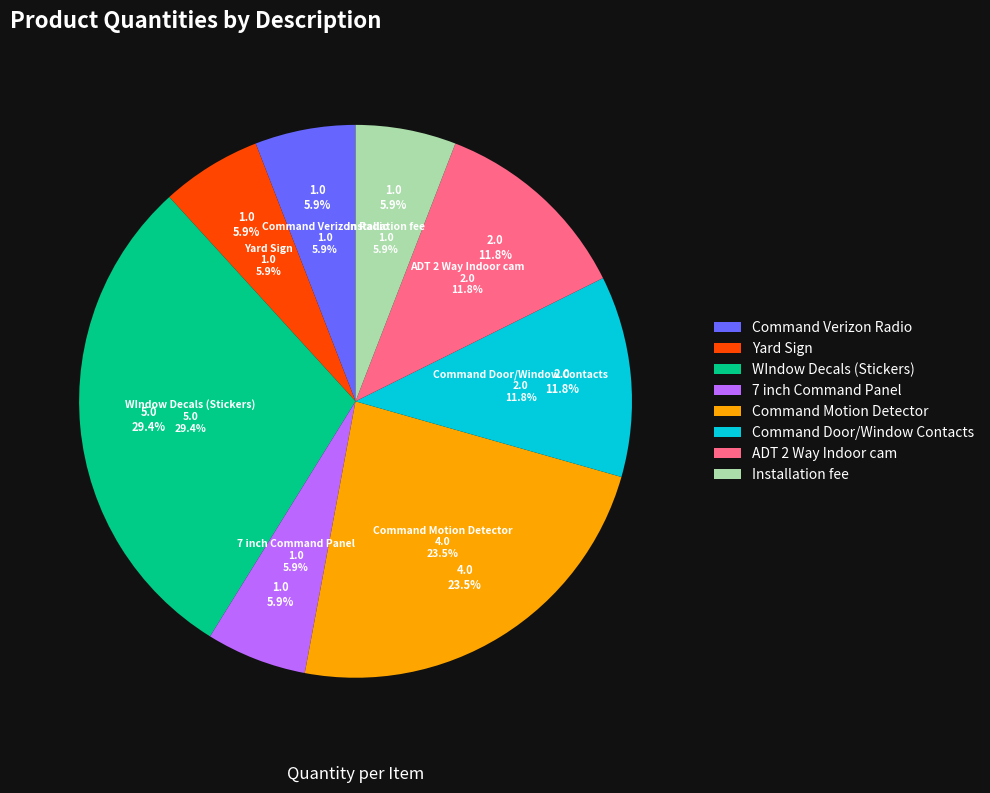

What percentage is the Command Motion Detector slice, to the nearest percent?

24%